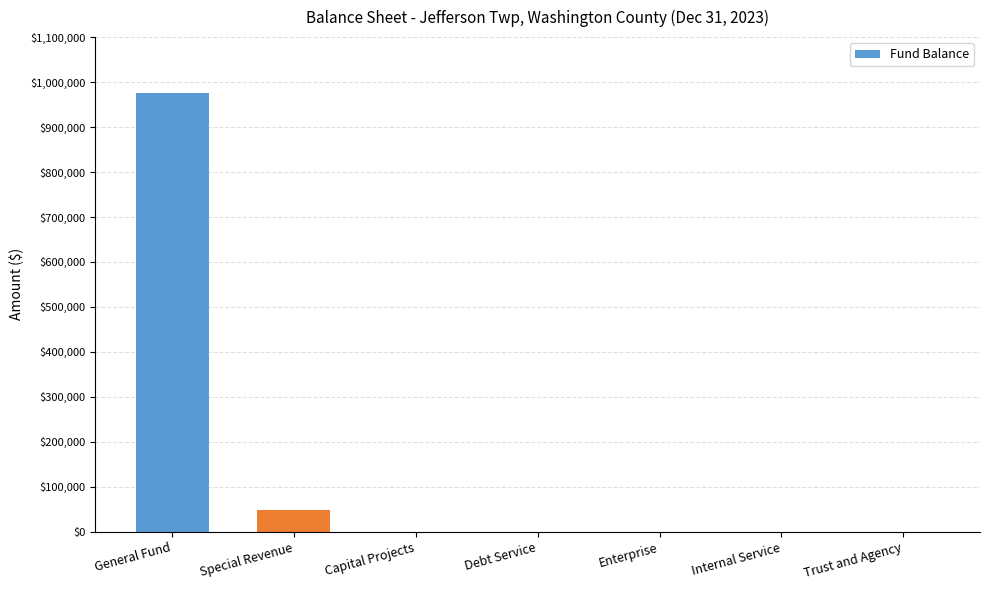

Is it true that the value at Debt Service is 367969?

False